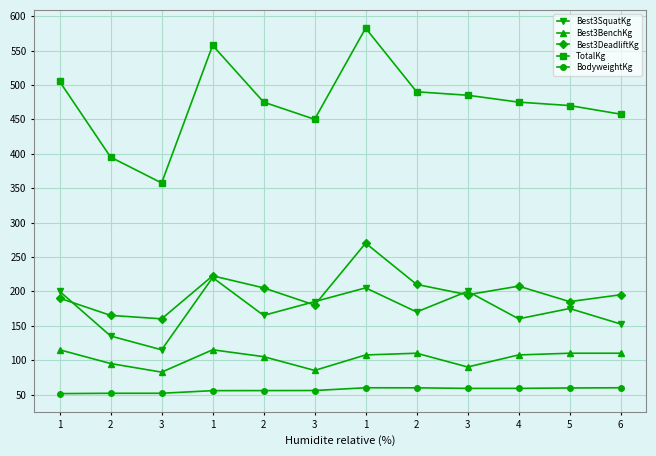

What is the sum of the BodyweightKg values at 1 and 1?

115.4